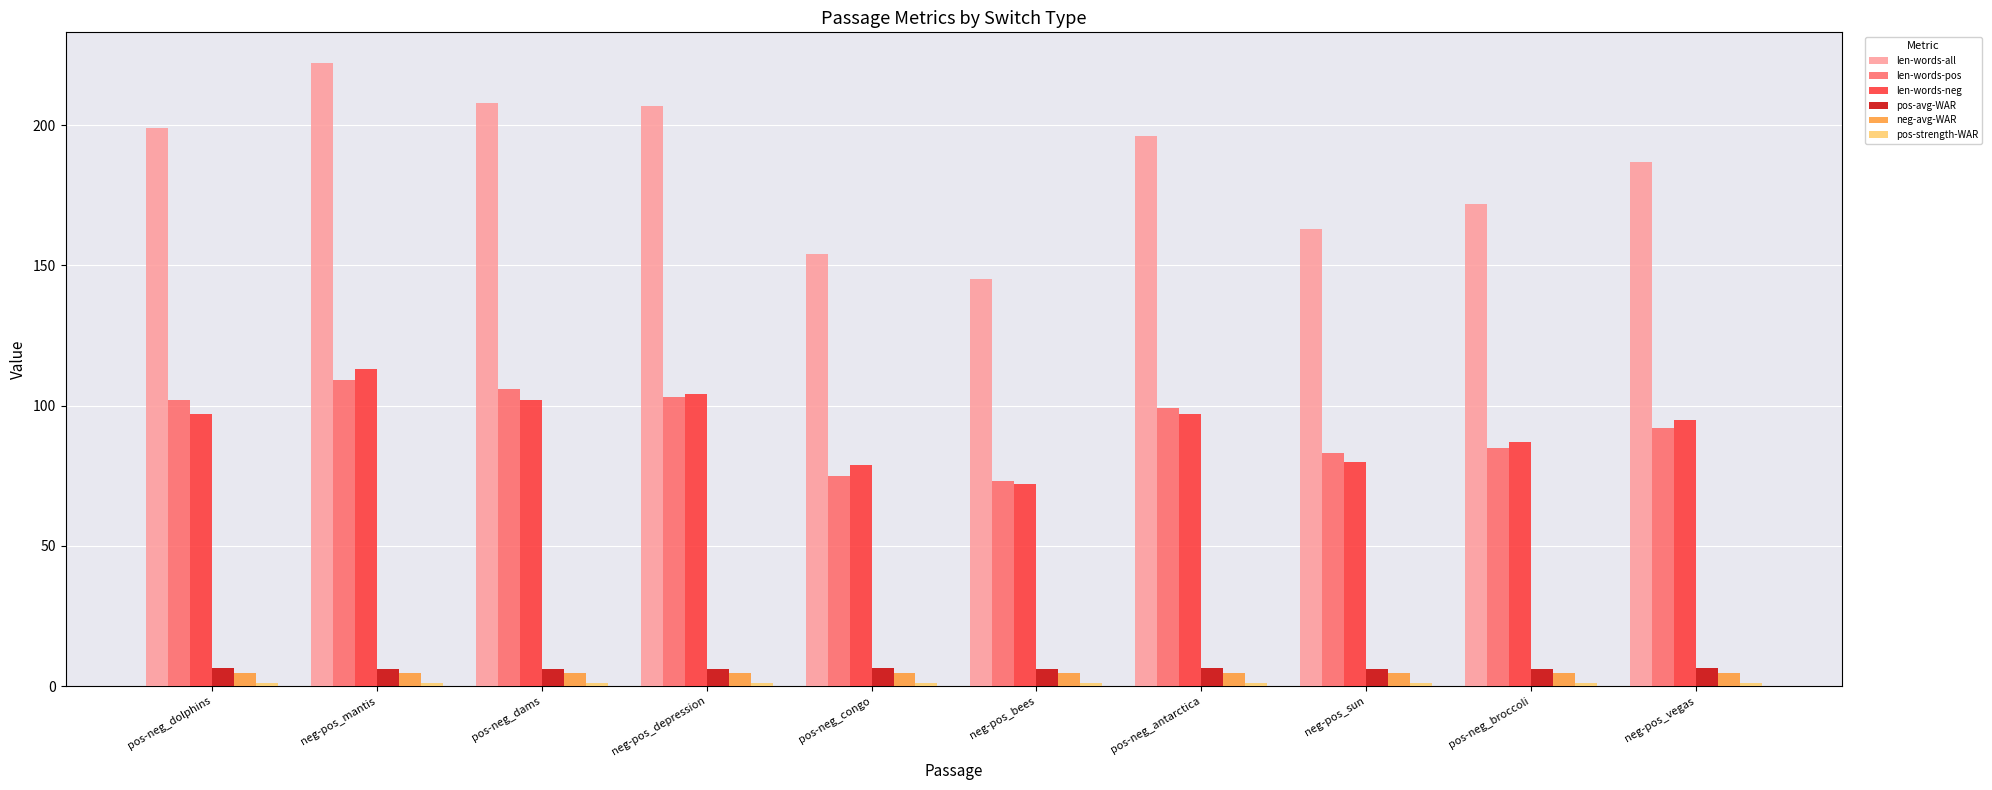

Is it true that len-words-pos equals 73.0 at neg-pos_bees?

True